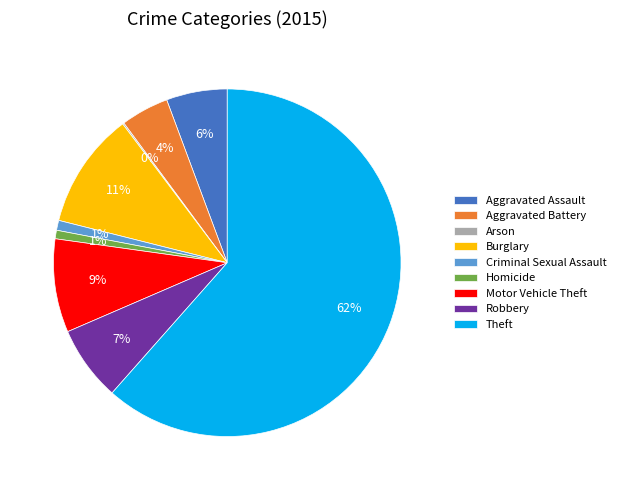

Which category accounts for the majority?

Theft